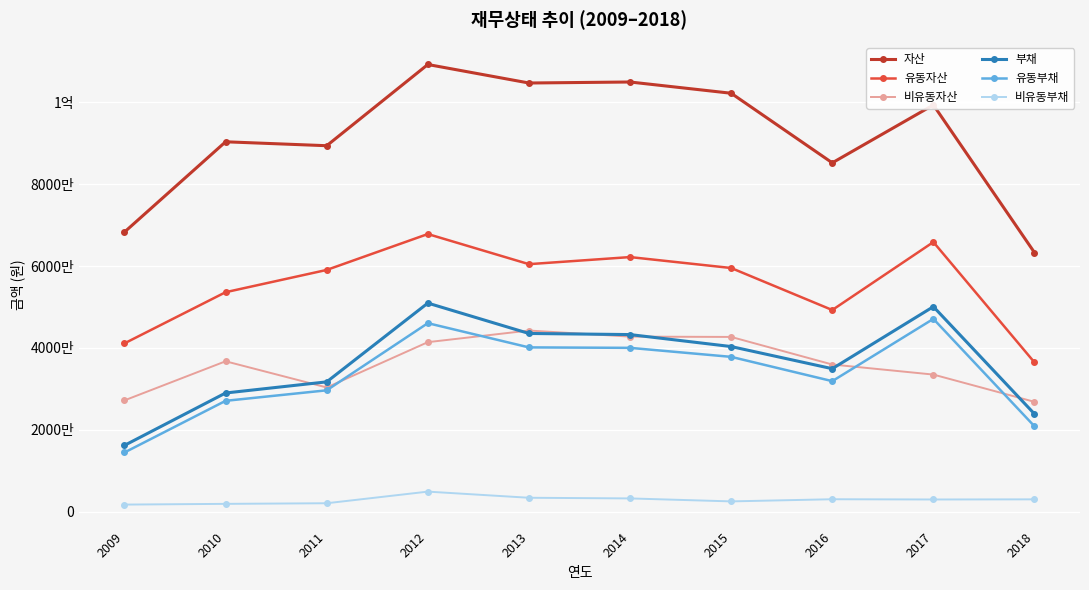

What are all the series names shown in the legend?

자산, 유동자산, 비유동자산, 부채, 유동부채, 비유동부채